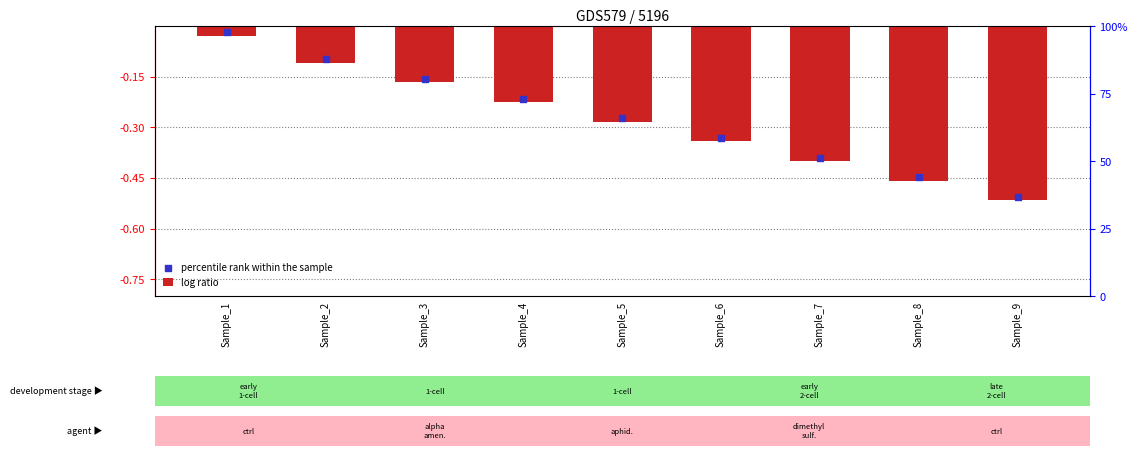

Which series has the widest spread of Y values?

log ratio